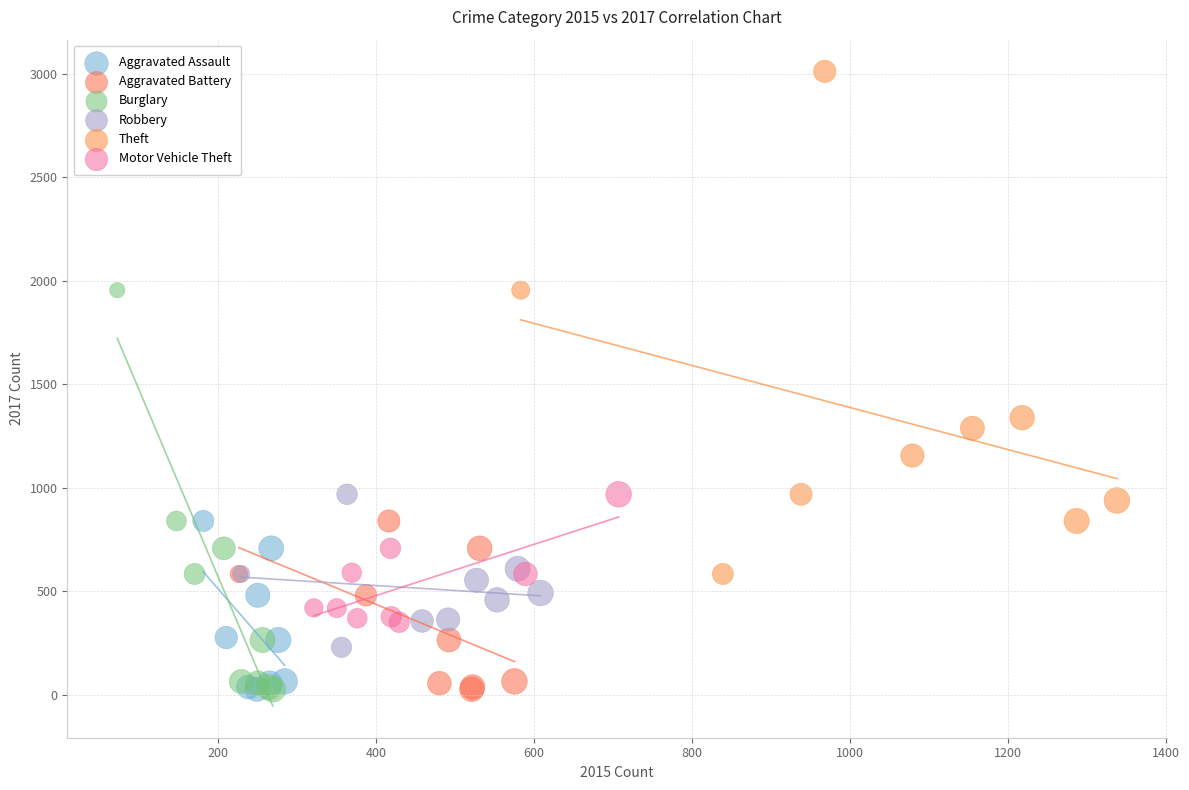

Which series reaches the maximum Y coordinate?

Theft